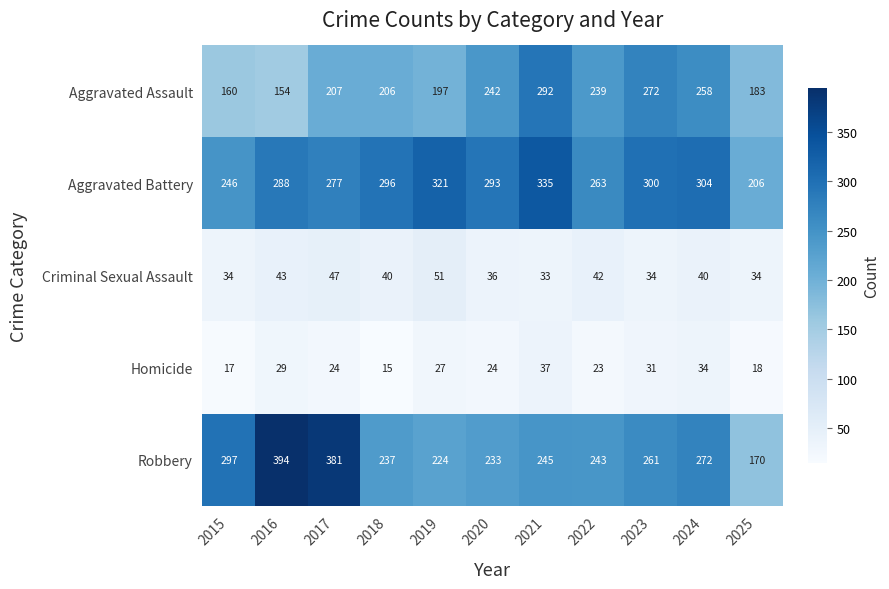

What is the difference between the maximum and minimum values in the Aggravated Battery series?

129